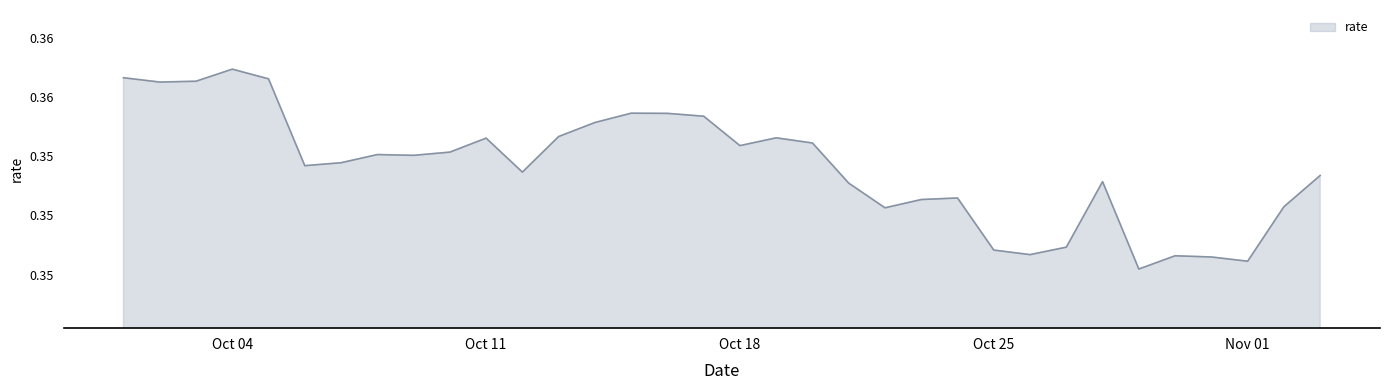

What is the average value?

0.4